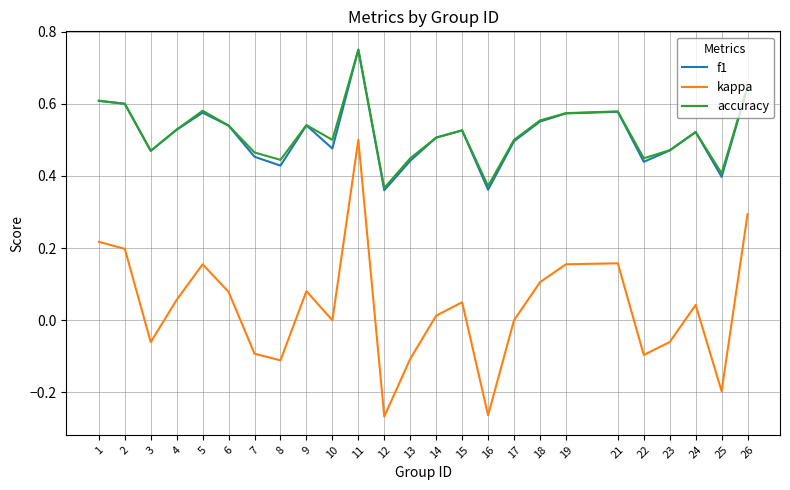

Between 17 and 22, which series saw the biggest shift?

kappa